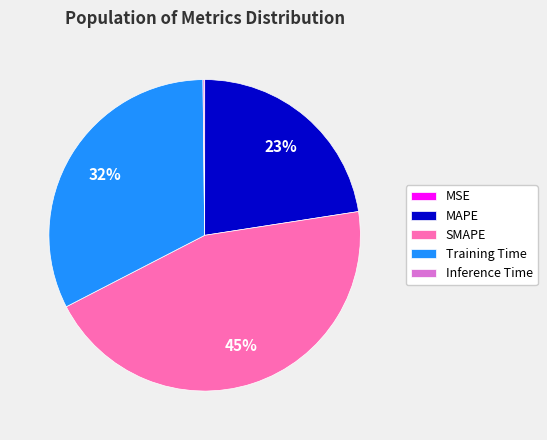

The MAPE slice represents 9% of the pie. True or false?

False